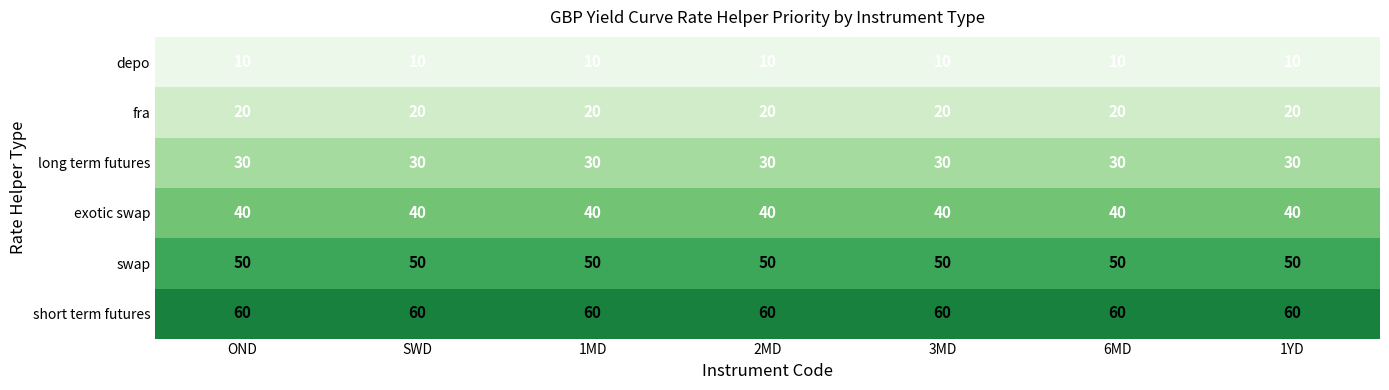

Rank the series by their average value, from highest to lowest.

short term futures, swap, exotic swap, long term futures, fra, depo